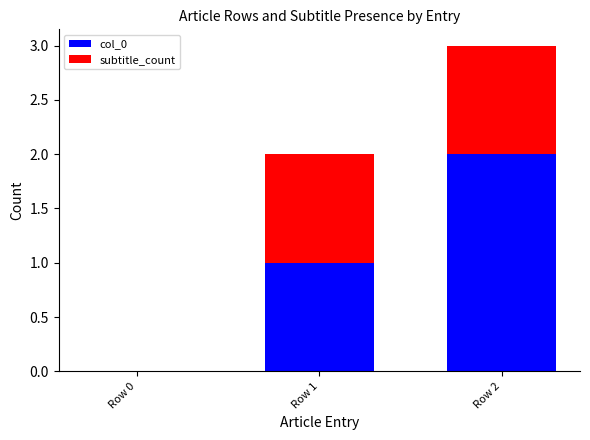

The value of col_0 at Row 2 is 2. True or false?

True